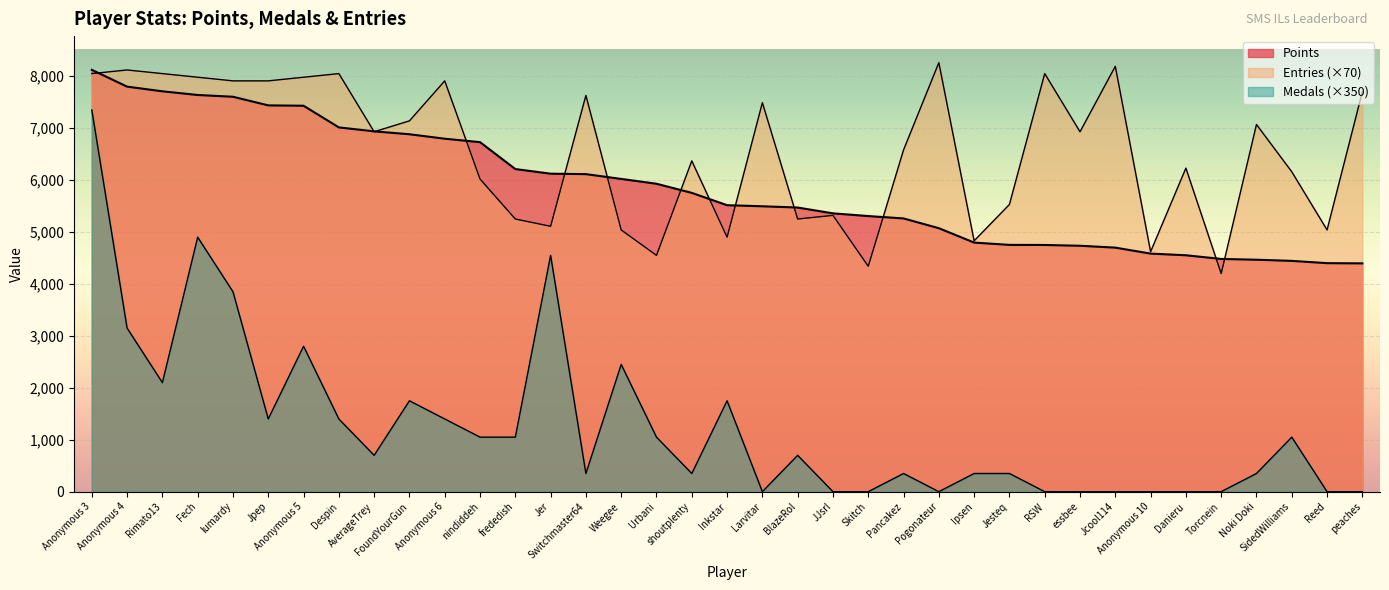

What are all the series names shown in the legend?

Points, Medals, Entries